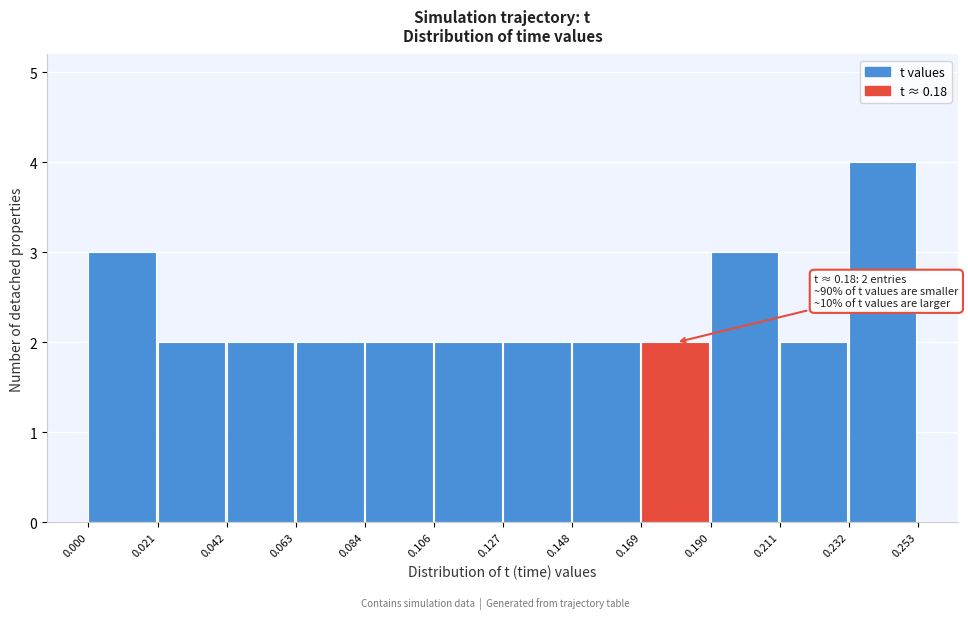

Over which range of the x-axis is the bar tallest?

0.232 to 0.253